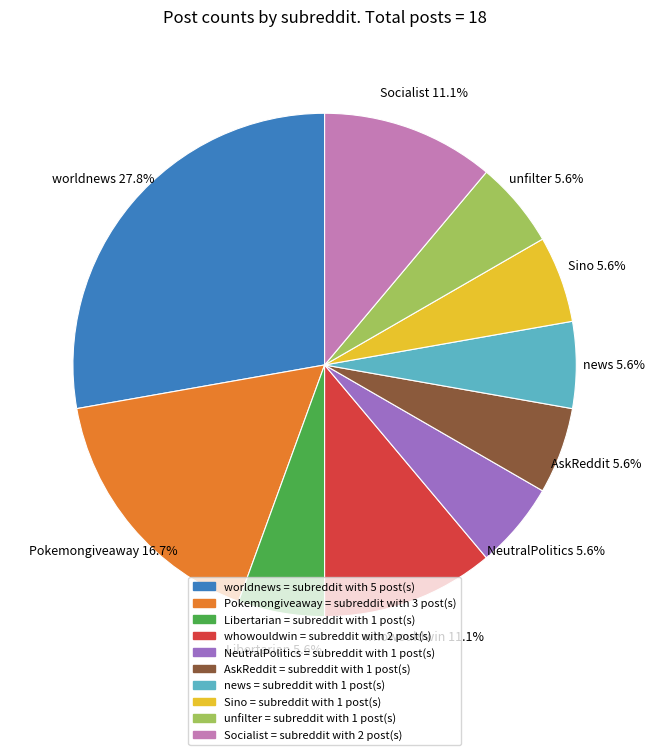

Does Pokemongiveaway account for over 50% of the chart?

No